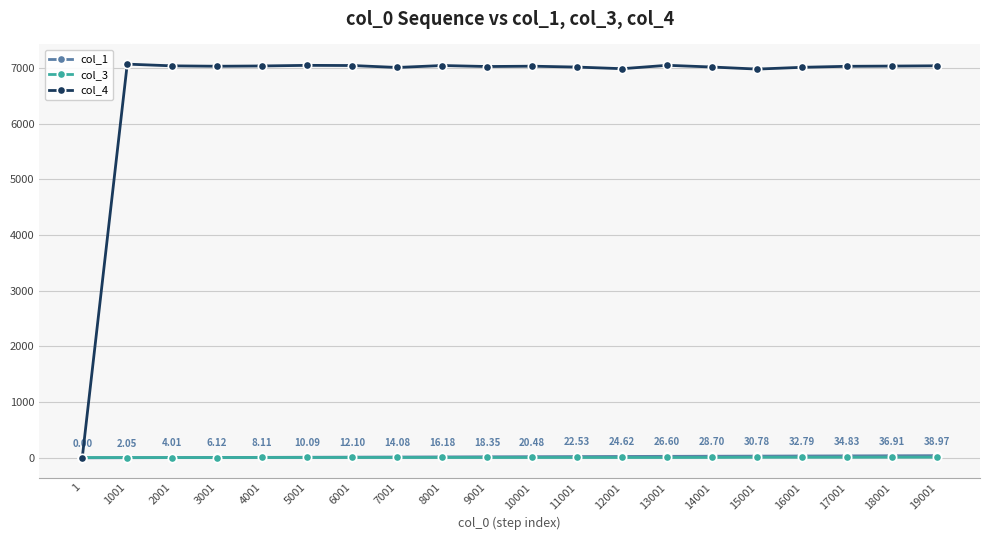

Which series has the largest total across all categories?

col_4